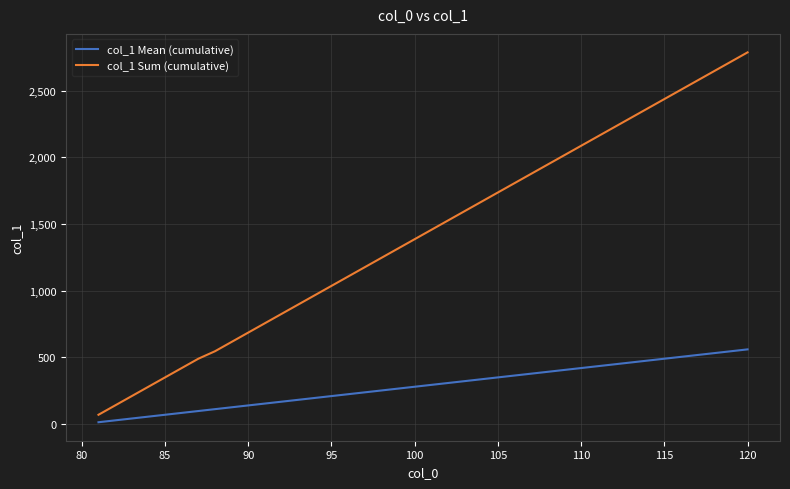

Rank the series by their maximum value, from highest to lowest.

col_1 Sum (cumulative), col_1 Mean (cumulative)